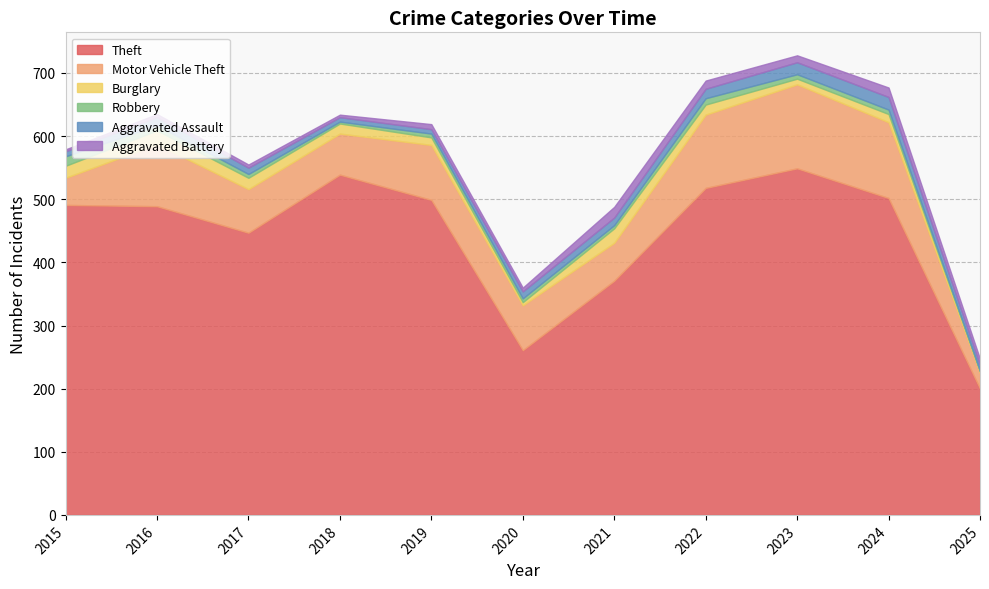

How many lines are shown in the chart?

6